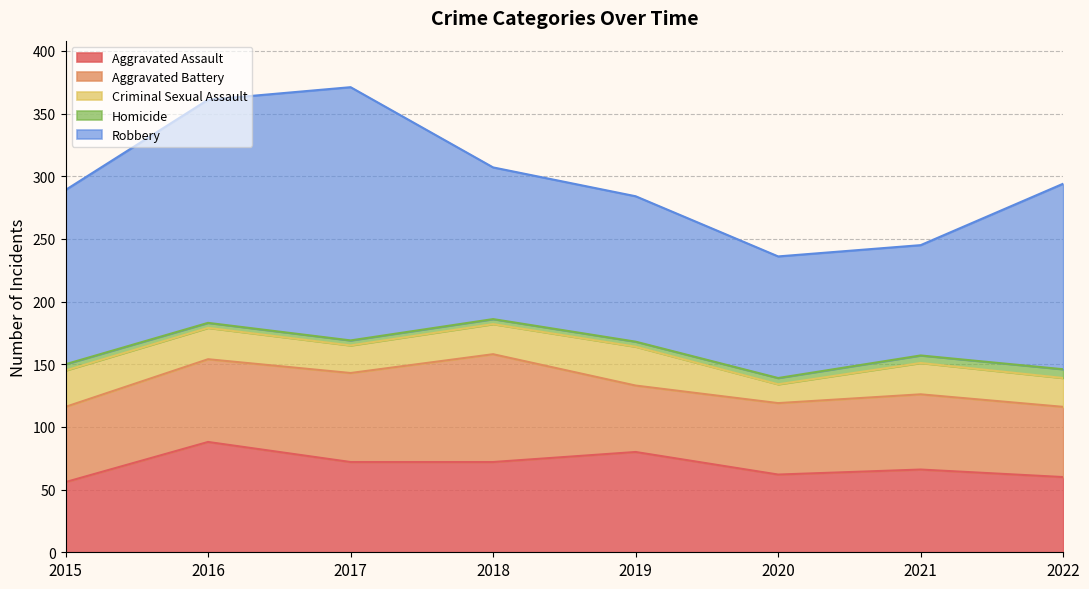

Reading right to left, transcribe all the data shown in this chart.

Aggravated Assault: 60	66	62	80	72	72	88	56
Aggravated Battery: 56	60	57	53	86	71	66	60
Criminal Sexual Assault: 23	25	15	31	24	22	25	29
Homicide: 7	6	5	4	4	4	4	5
Robbery: 148	88	97	116	121	202	178	139